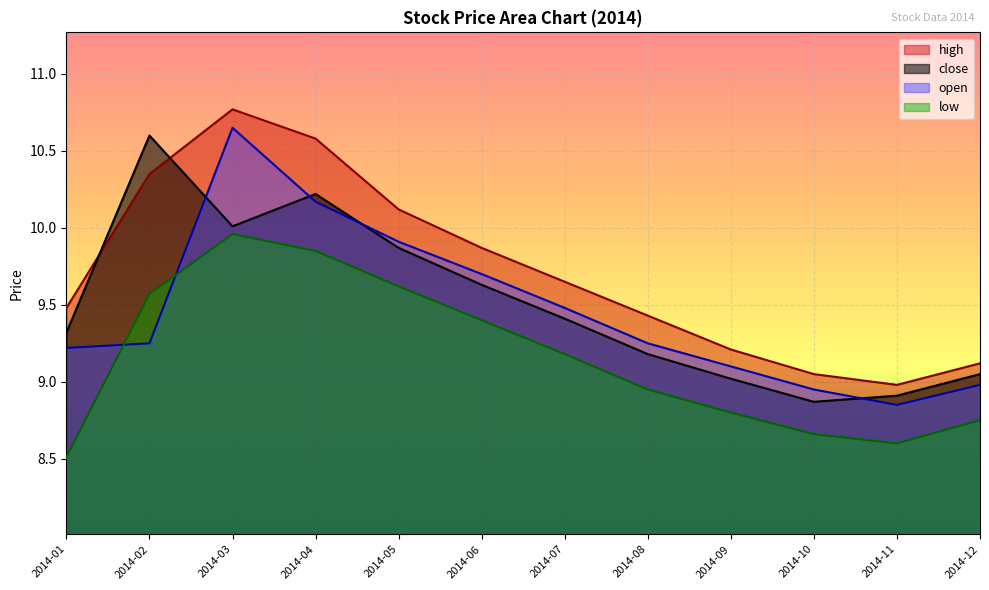

At which label does low first exceed 9?

2014-02